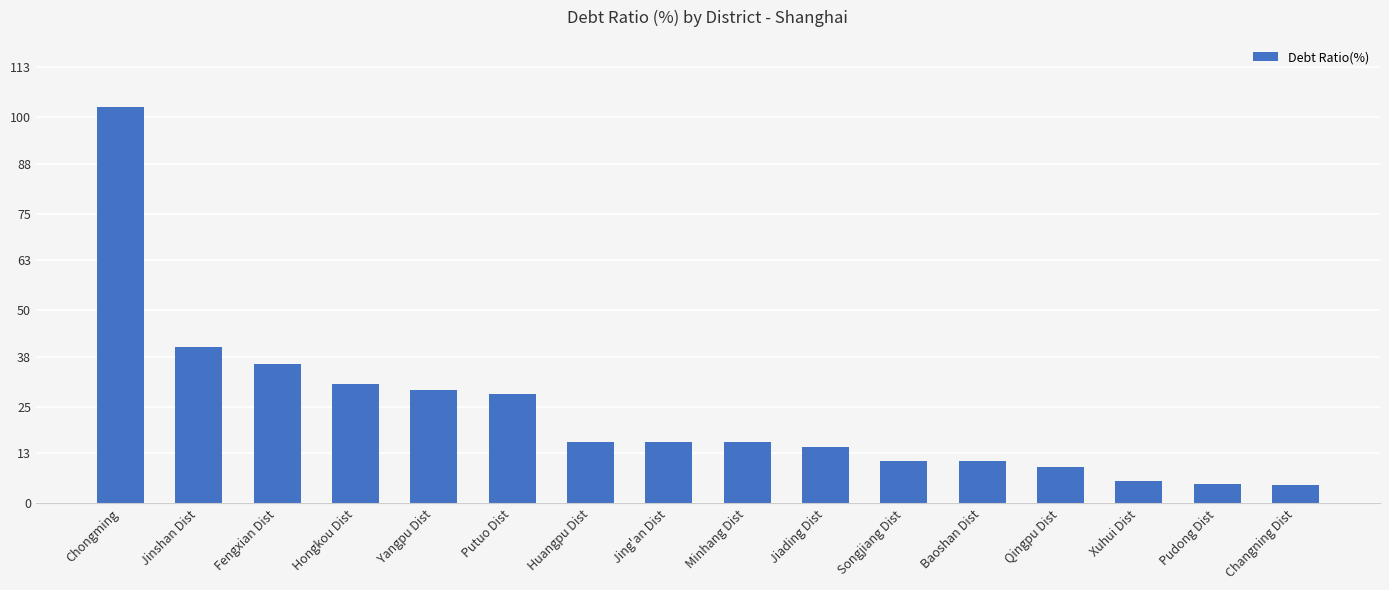

What is the label of the 9th bar from the left?

Minhang Dist